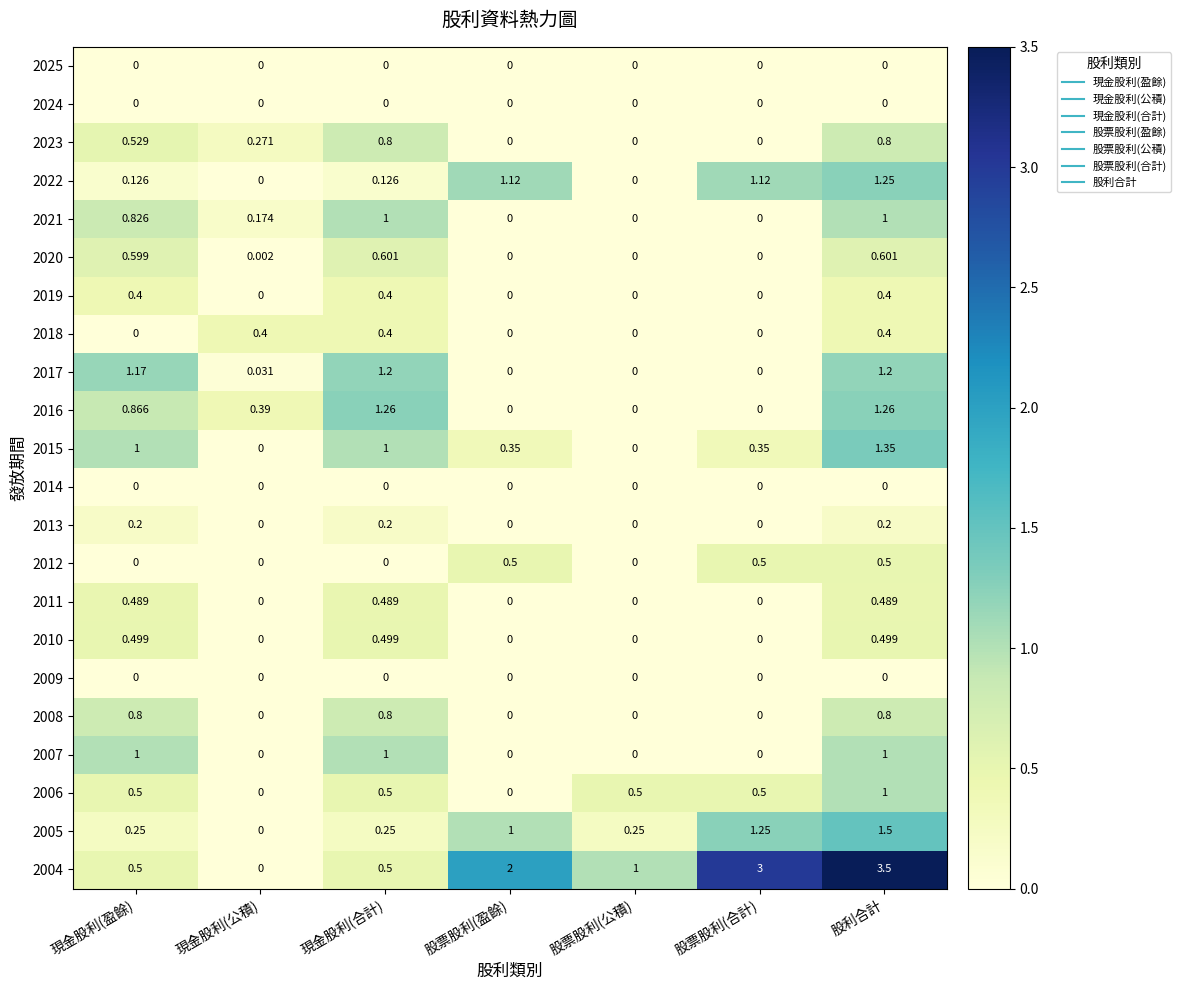

At which category is the sum across all series the highest?

股利合計